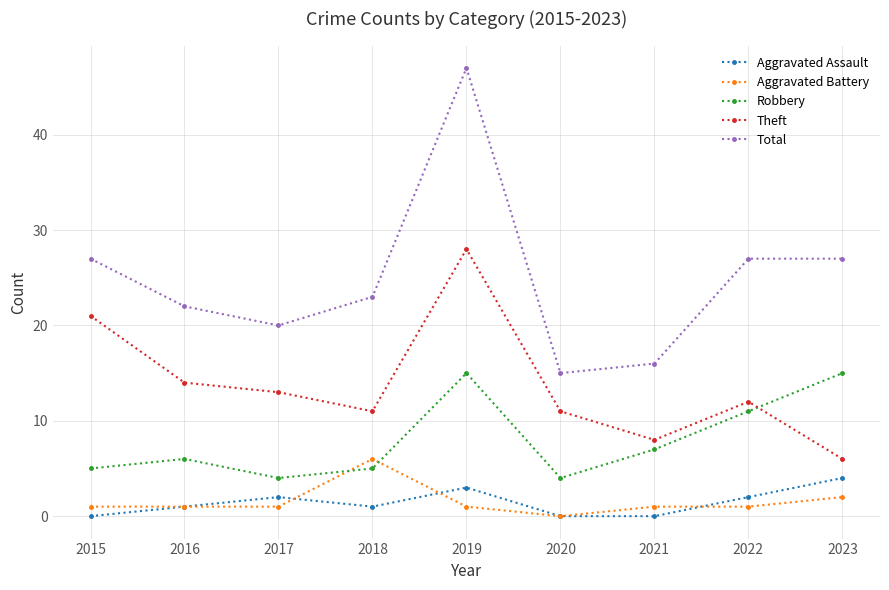

What is the difference between the maximum and minimum values in the Aggravated Assault series?

4